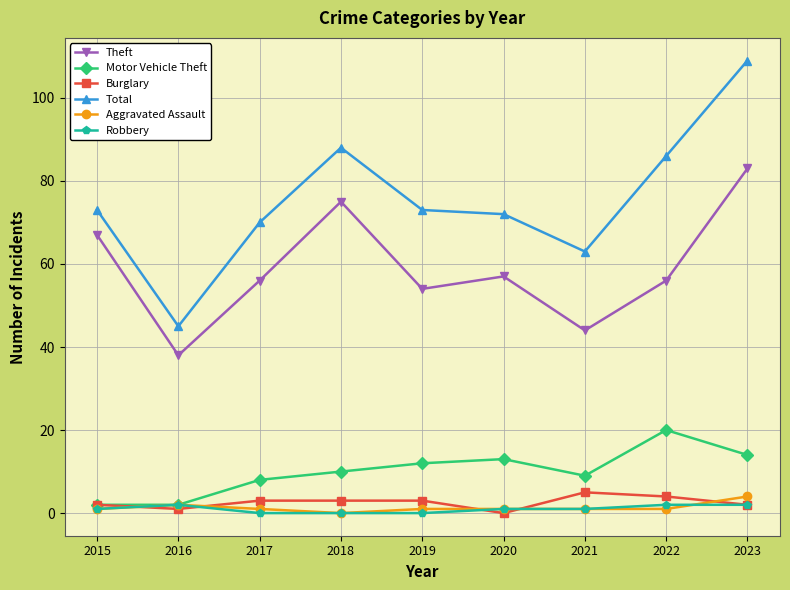

The value of Total at 2021 is 63. True or false?

True